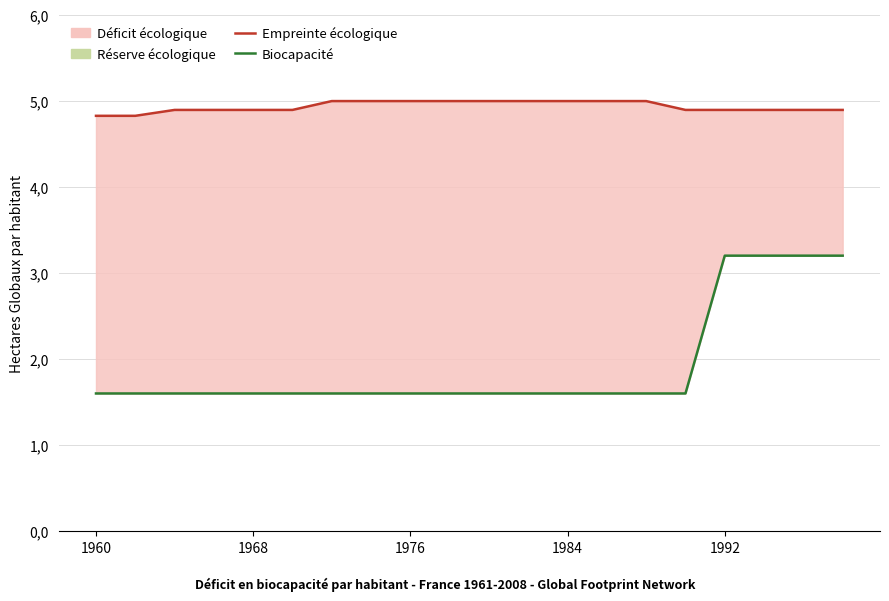

True or false: Empreinte ecologique and Biocapacite cross at least once.

False